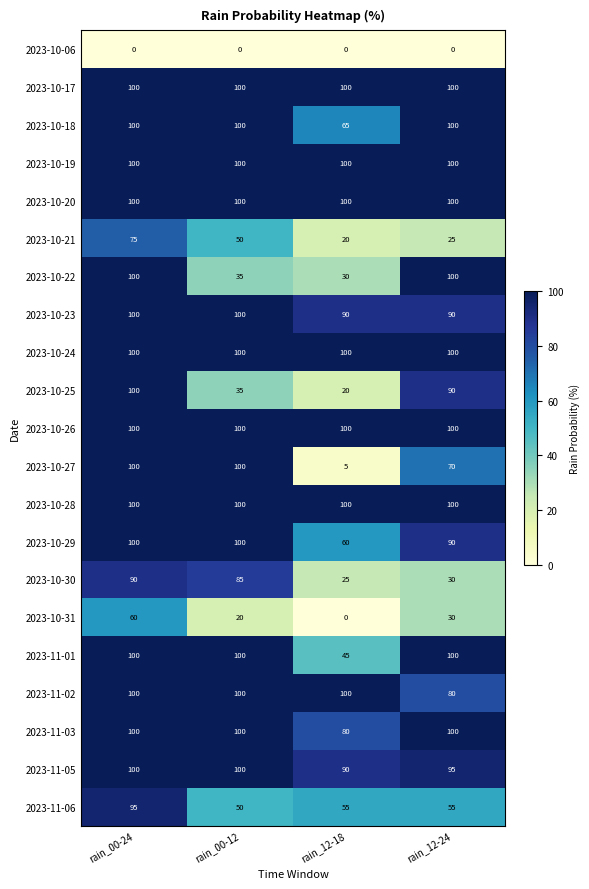

At how many categories does at least one series exceed 23?

4